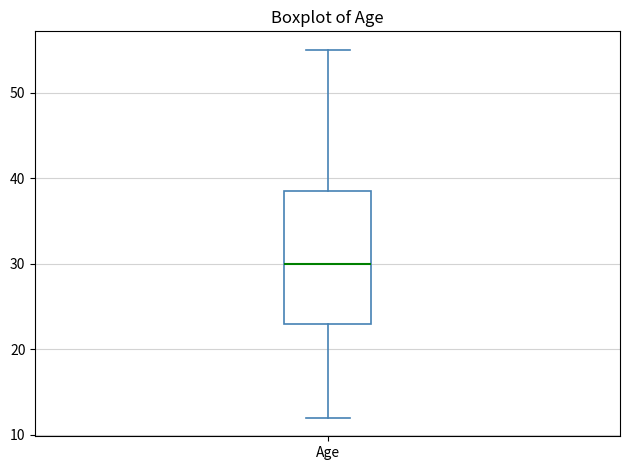

Where is the upper edge of the box for Age on the y-axis? The values are not printed on the chart, so give them approximately, as read against the axis.

39